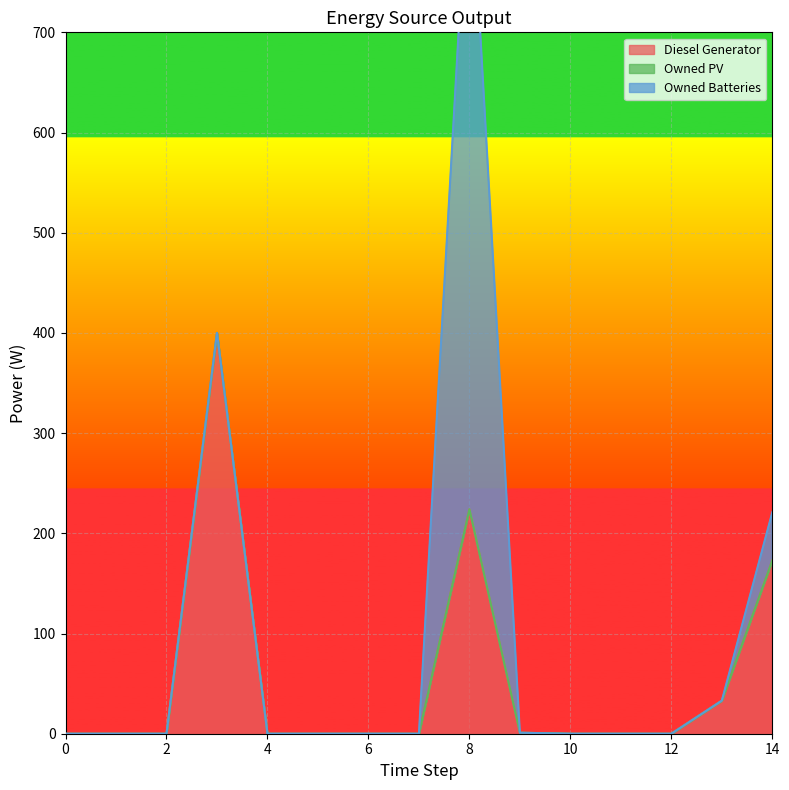

Which series has the largest total across all categories?

Diesel Generator